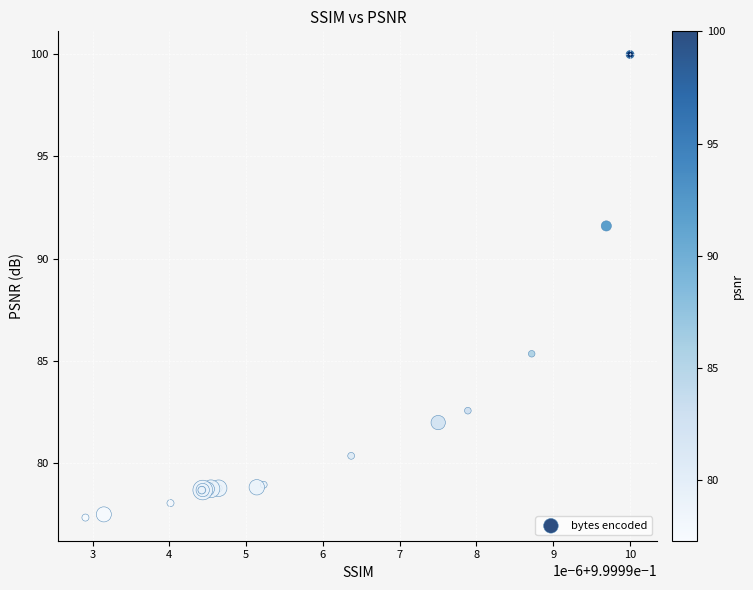

What Y value in the scatter plot is closest to 88?

85.3